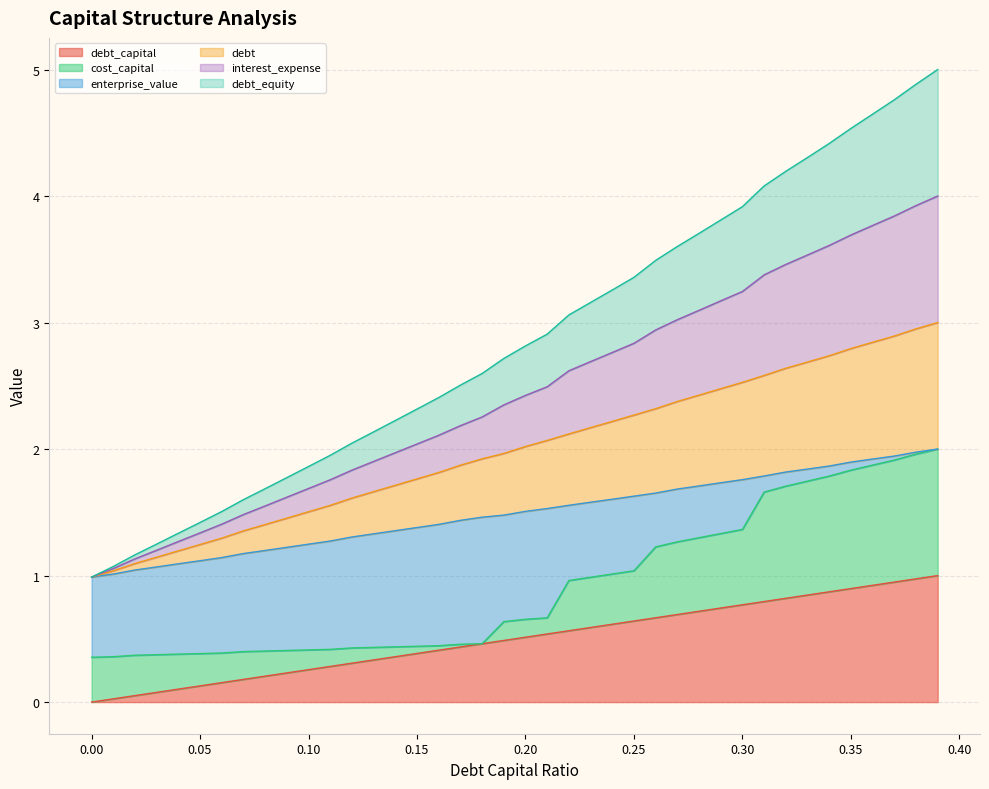

List the labels in order of debt value, smallest first.

0.0, 0.01, 0.02, 0.03, 0.04, 0.05, 0.06, 0.07, 0.08, 0.09, 0.1, 0.11, 0.12, 0.13, 0.14, 0.15, 0.16, 0.17, 0.18, 0.19, 0.2, 0.21, 0.22, 0.23, 0.24, 0.25, 0.26, 0.27, 0.28, 0.29, 0.3, 0.31, 0.32, 0.33, 0.34, 0.35, 0.36, 0.37, 0.38, 0.39